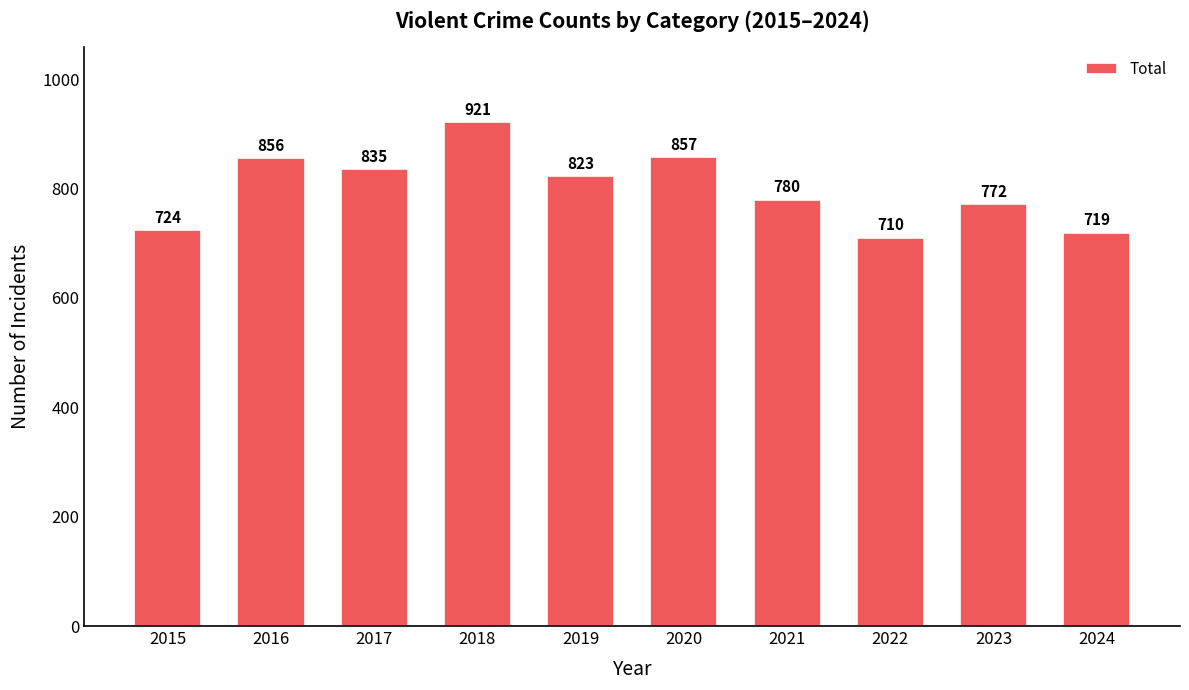

What is the value of the 4th bar from the left?

921